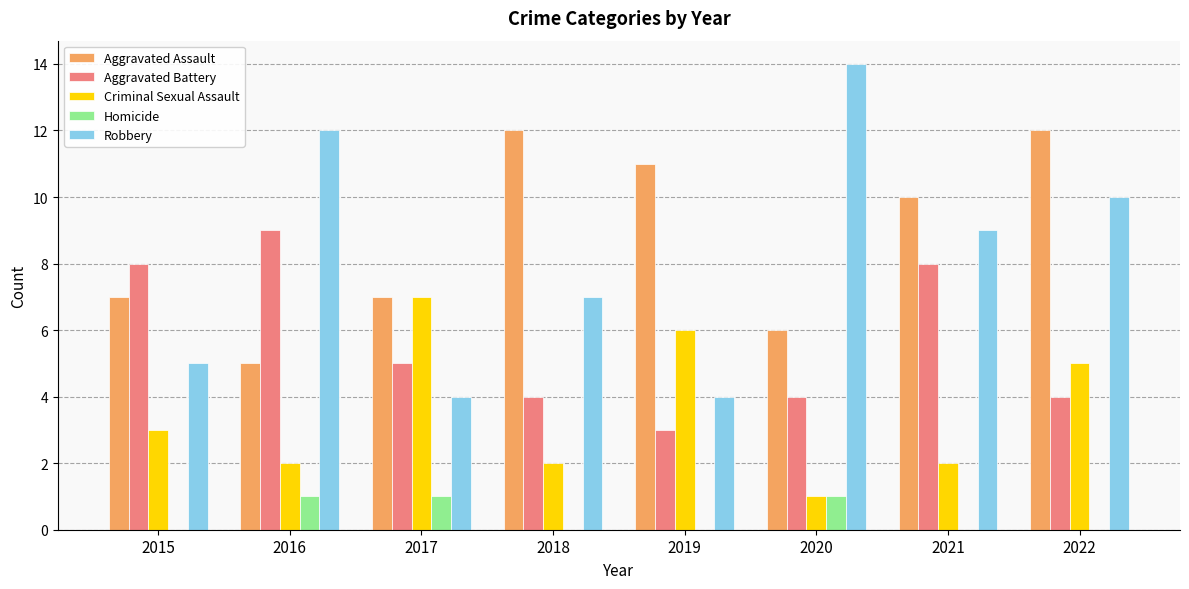

At which category is the sum across all series the highest?

2022